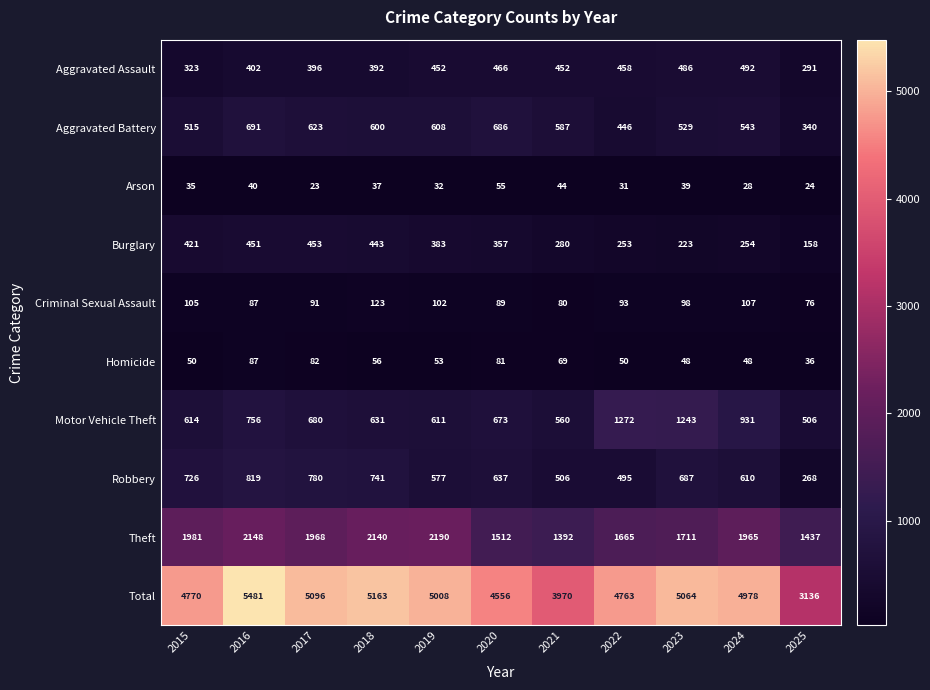

What is the spread (max minus min) of values at 2021?

3926